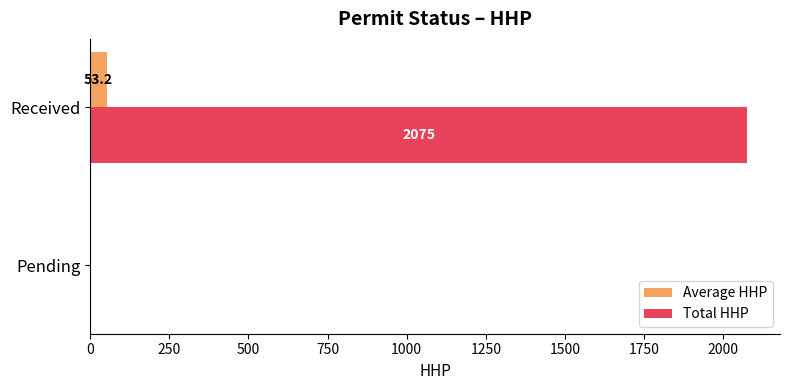

Which series has the largest total across all categories?

Total HHP